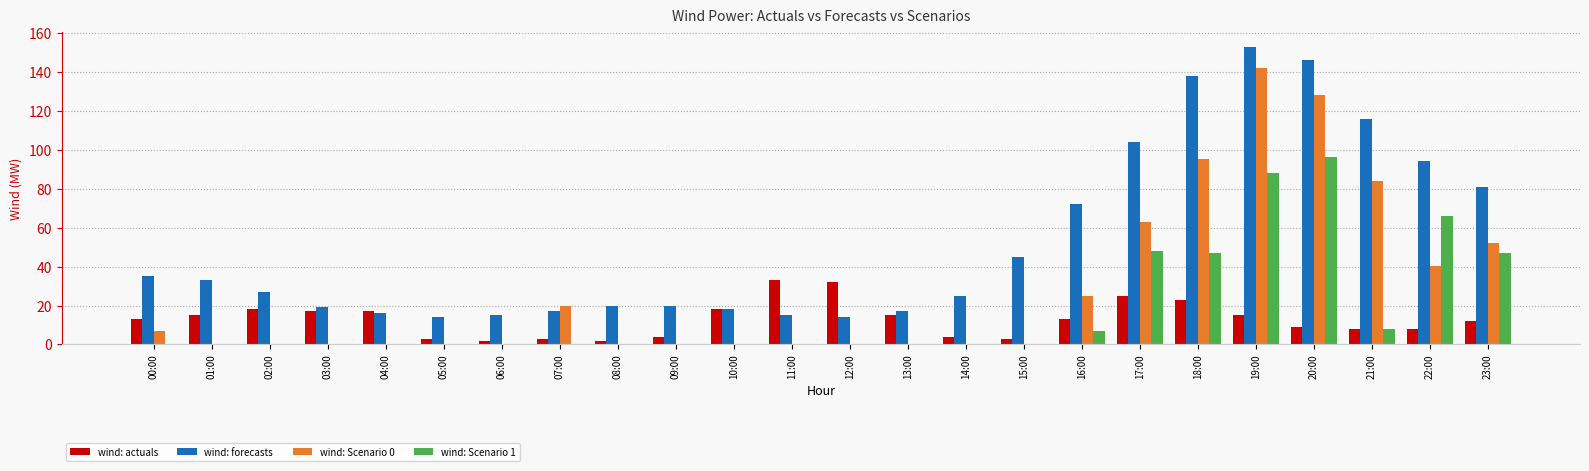

The wind: forecasts series shows 81.1 at 18:00. True or false?

False